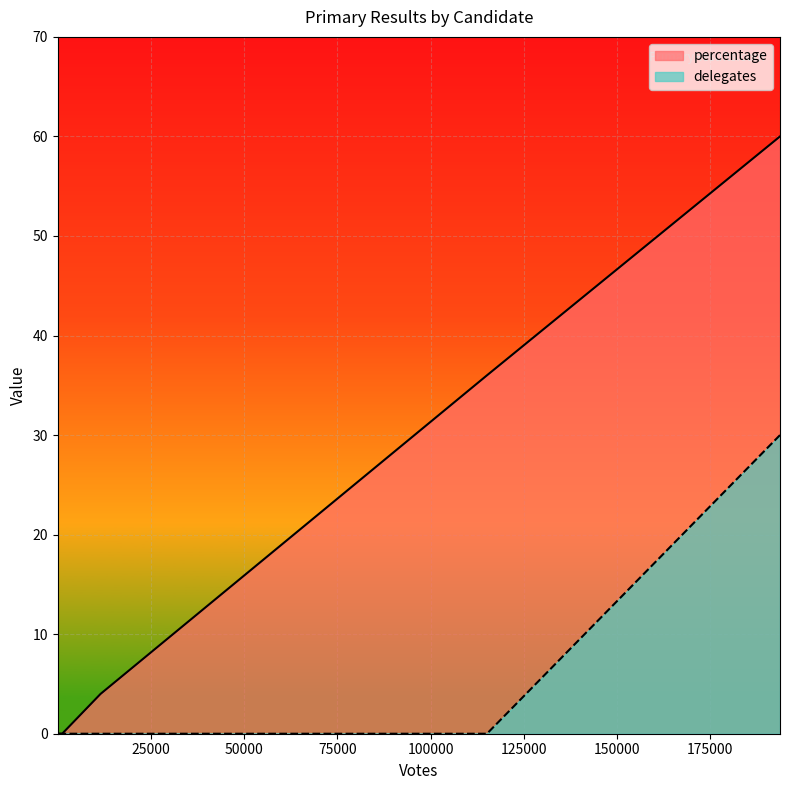

Which series has the largest range (max minus min)?

percentage